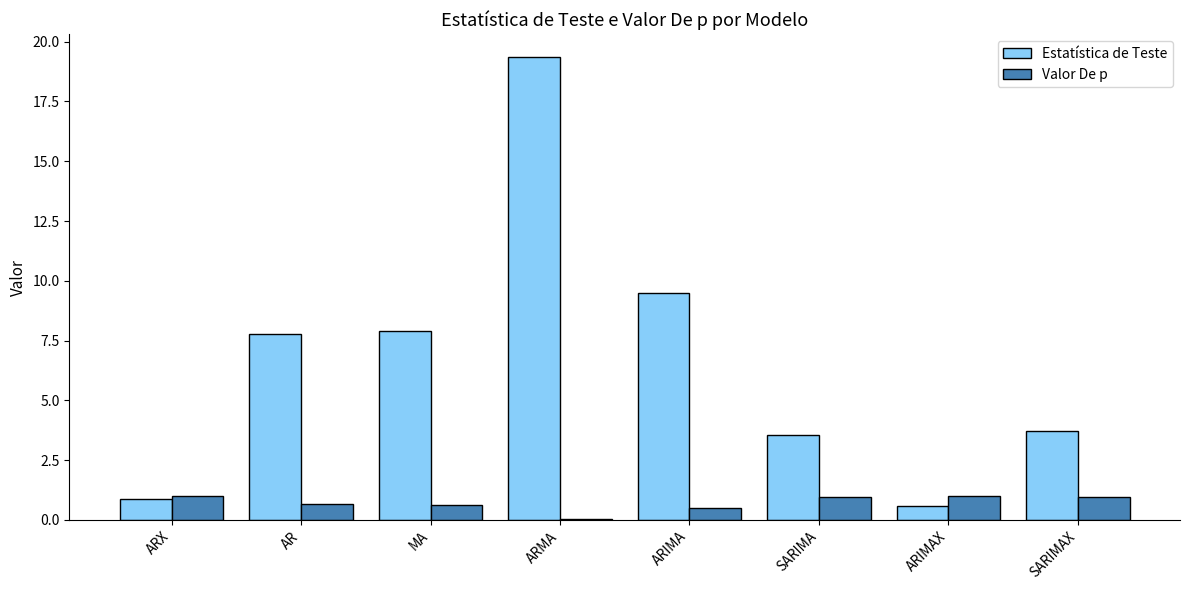

True or false: Valor De p has a value of 1.0 at SARIMAX.

True